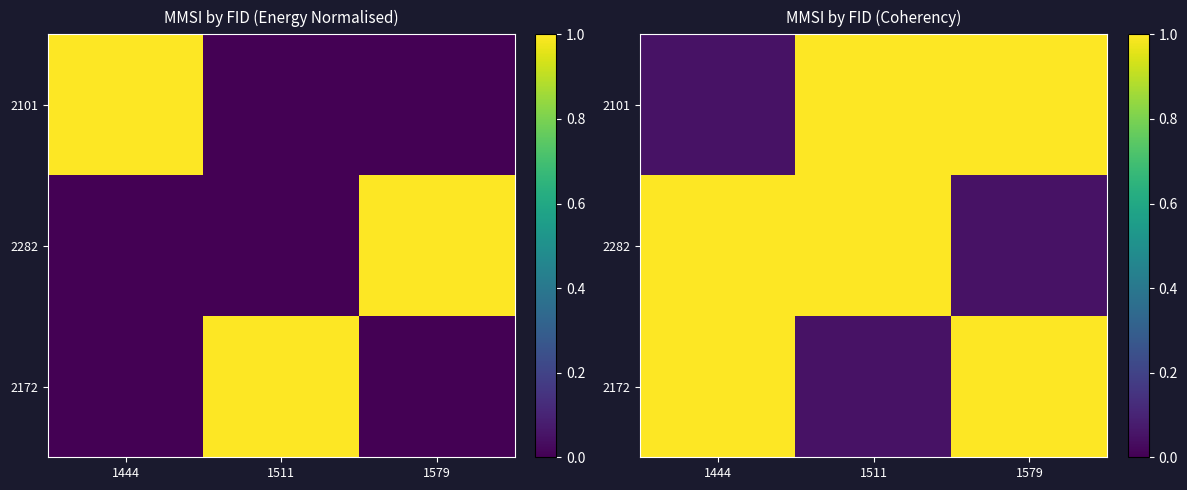

What is the highest value of the 2101 series?

1.0